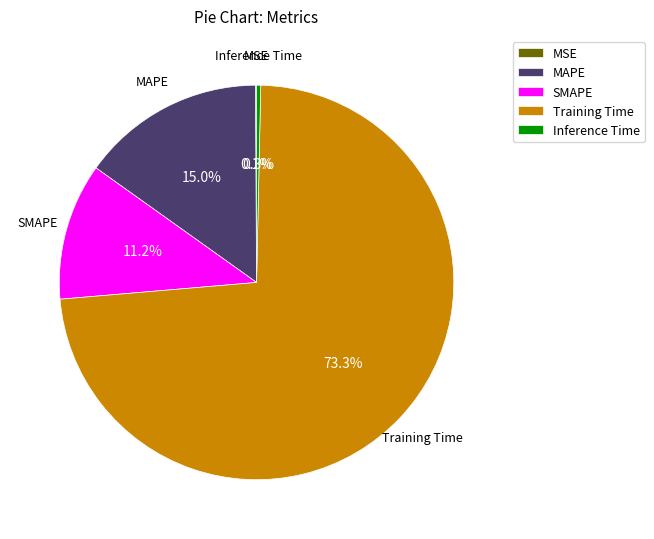

Which slice represents more than half of the pie?

Training Time